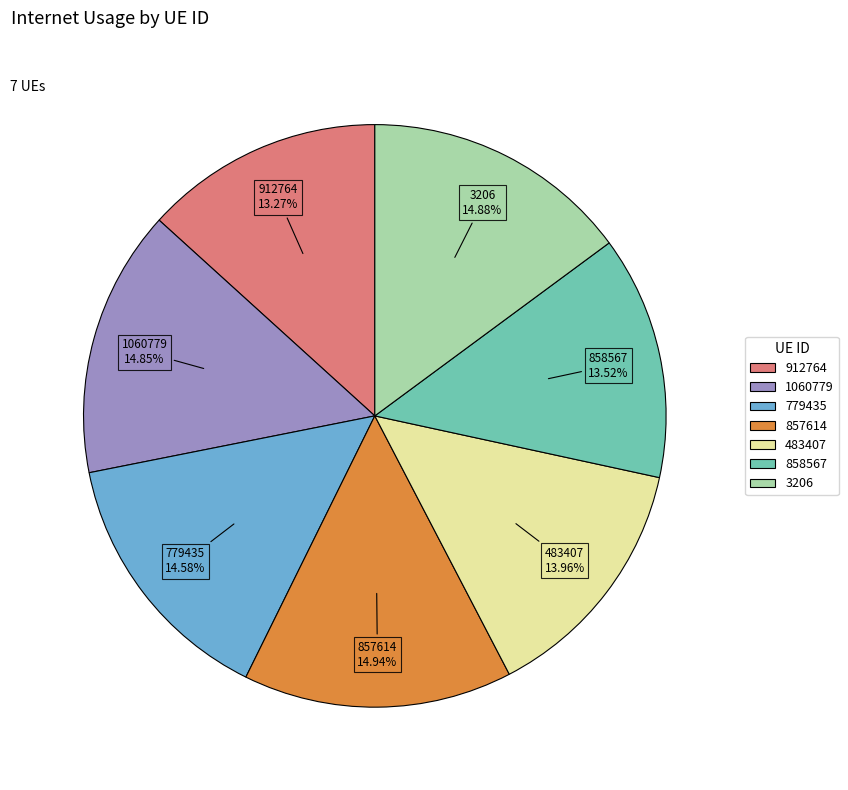

Does 857614 account for over 50% of the chart?

No